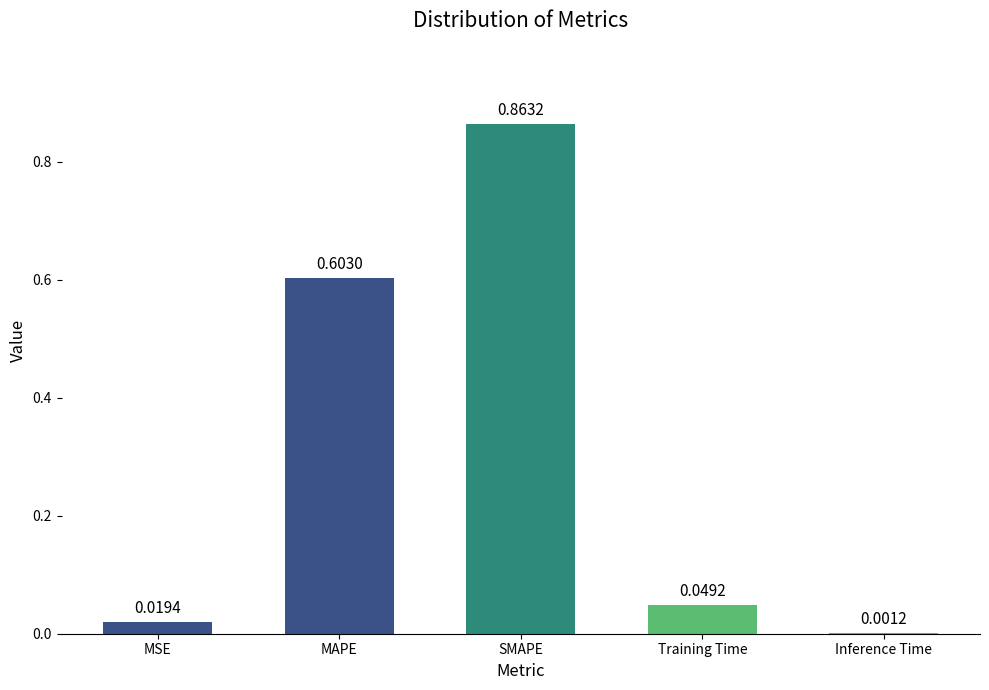

What is the sum of all values?

1.5